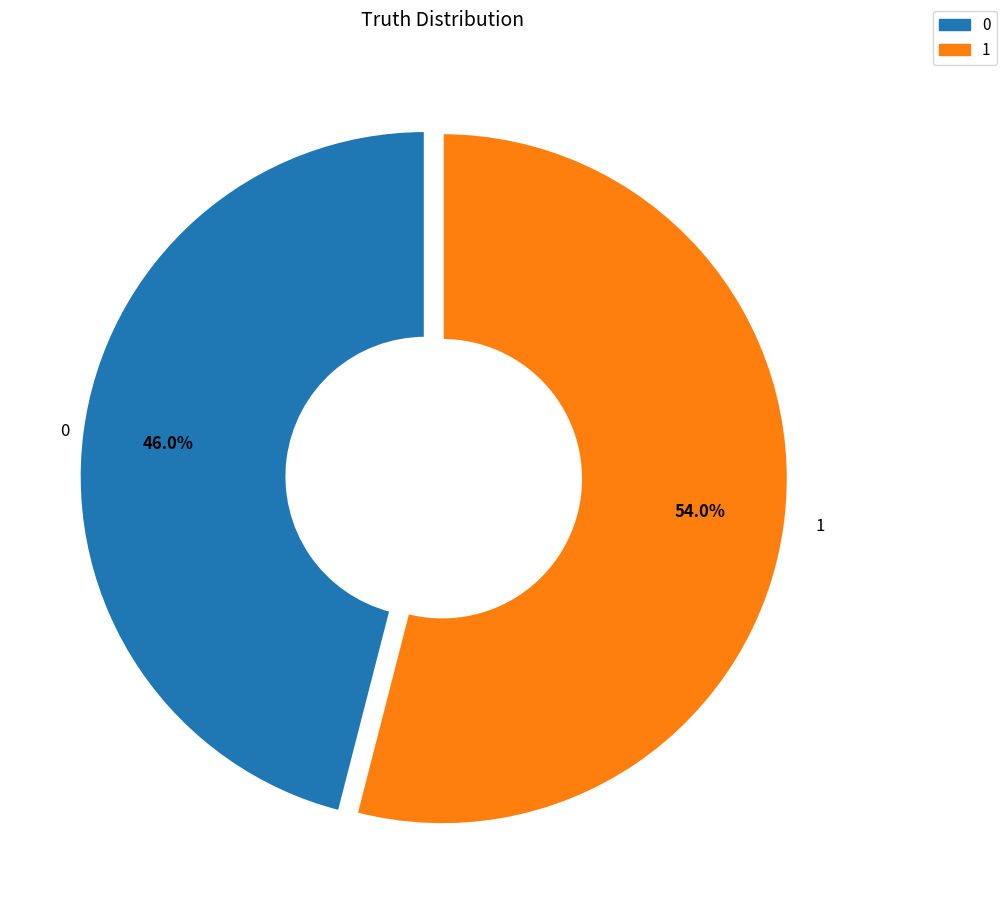

What is the total percentage of 0 and 1?

100.0%